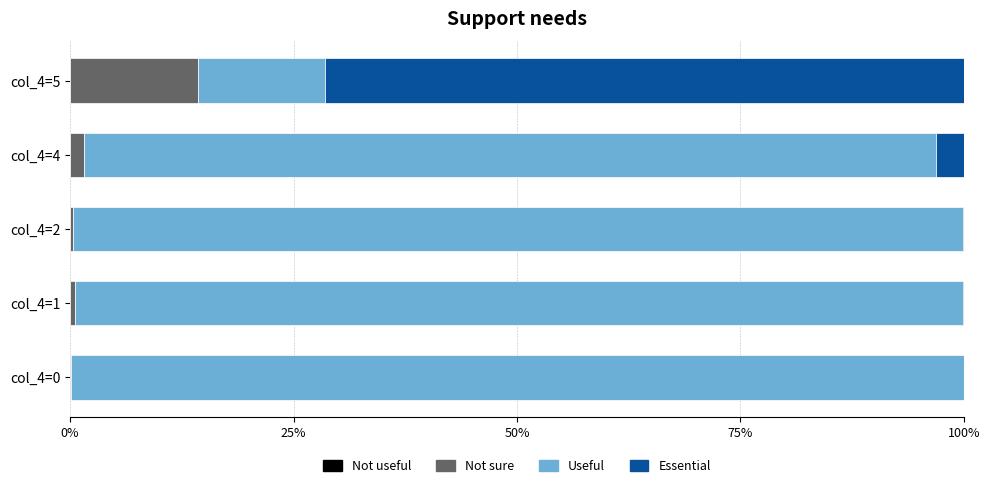

What is the difference between the highest and lowest values at 50%?

99.5